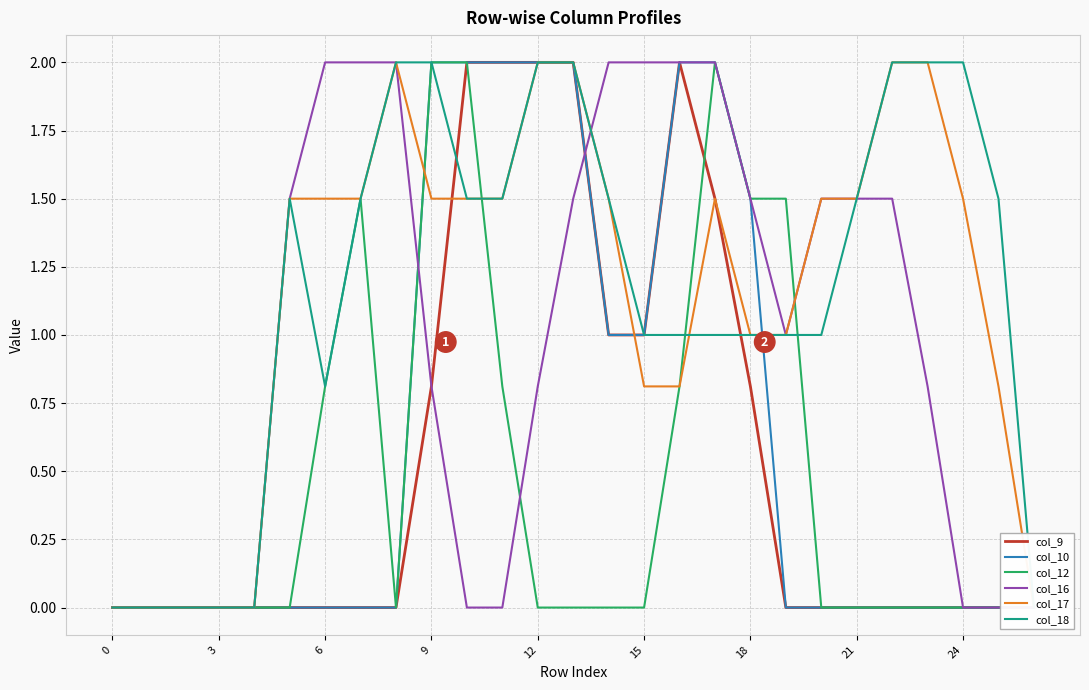

What is the sum of all col_12 values?

12.9